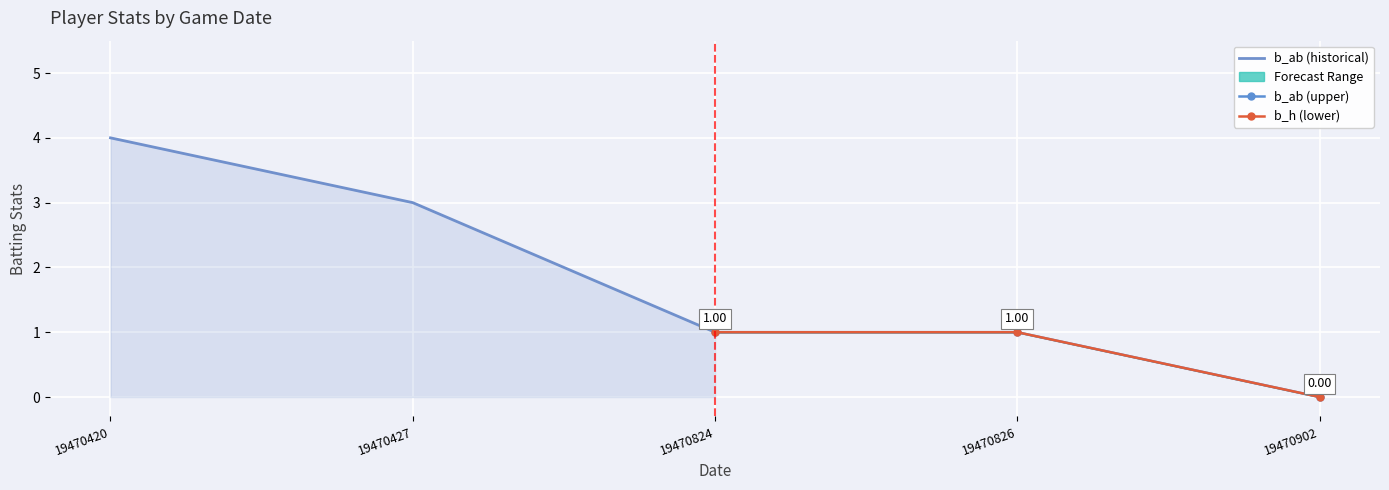

Which has a higher value, 19470420 or 19470824?

19470420